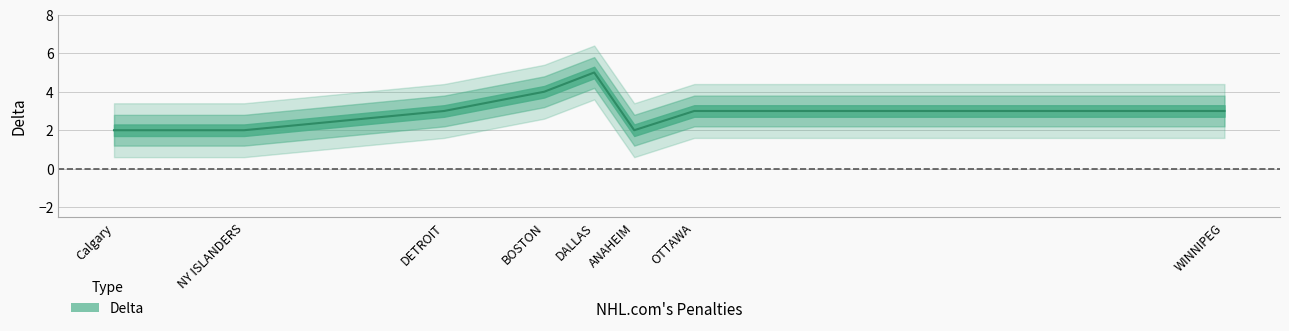

Which category has the lowest value across all series?

Calgary